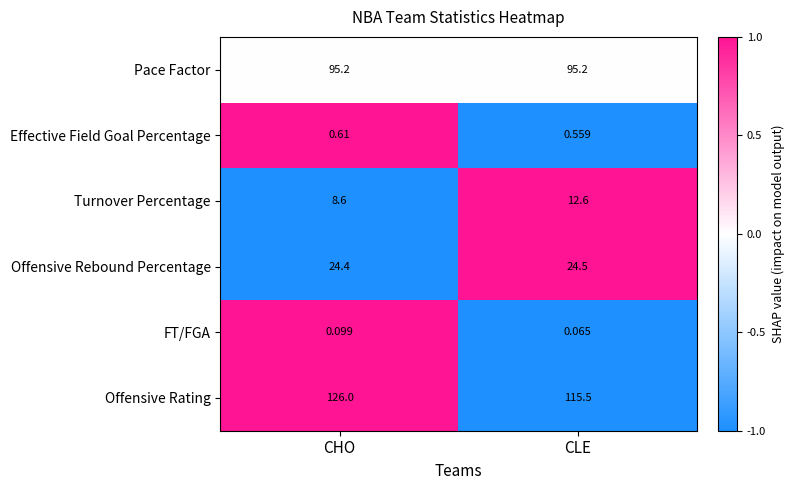

At how many categories does at least one series exceed 0?

2